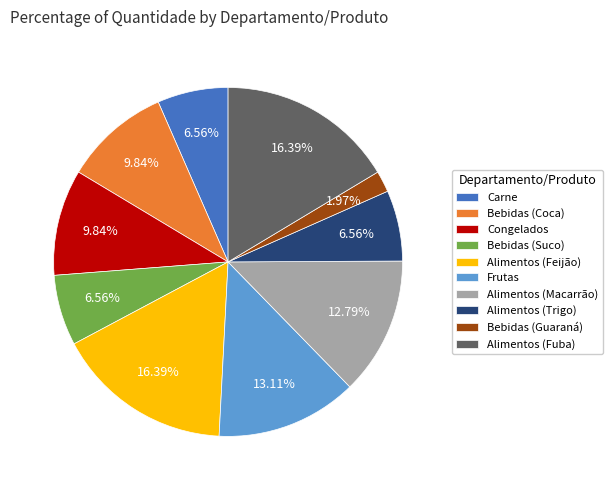

To the nearest percent, what portion does Carne represent?

7%